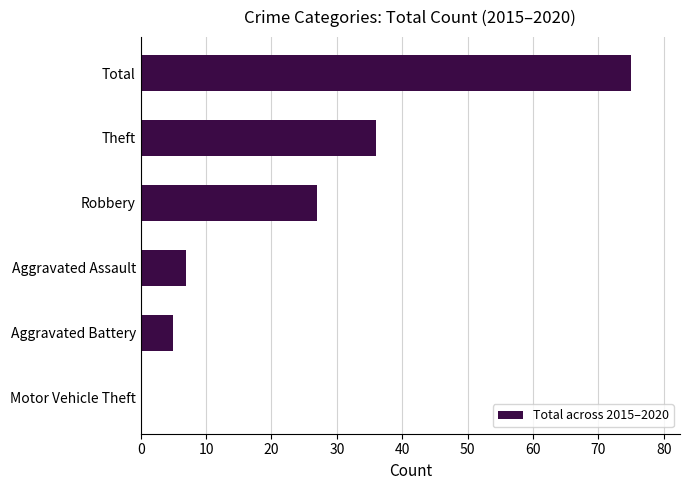

How many positive values are there?

5